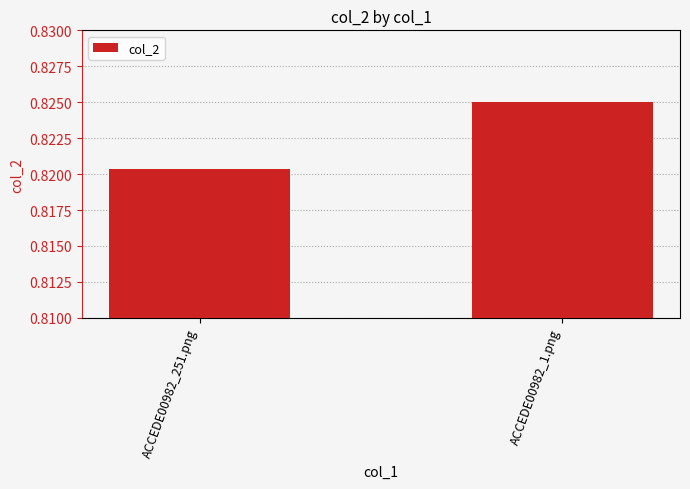

Is it true that the value at ACCEDE00982_1.png is 1.2?

False